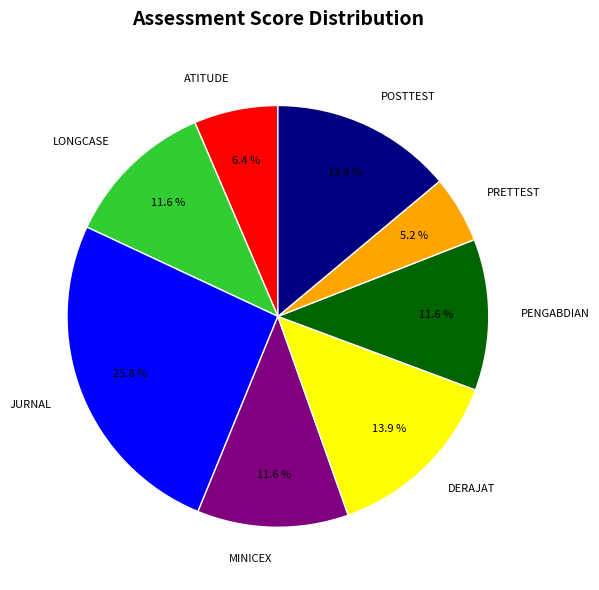

Combined, what portion of the pie is ATITUDE and JURNAL?

32.2%